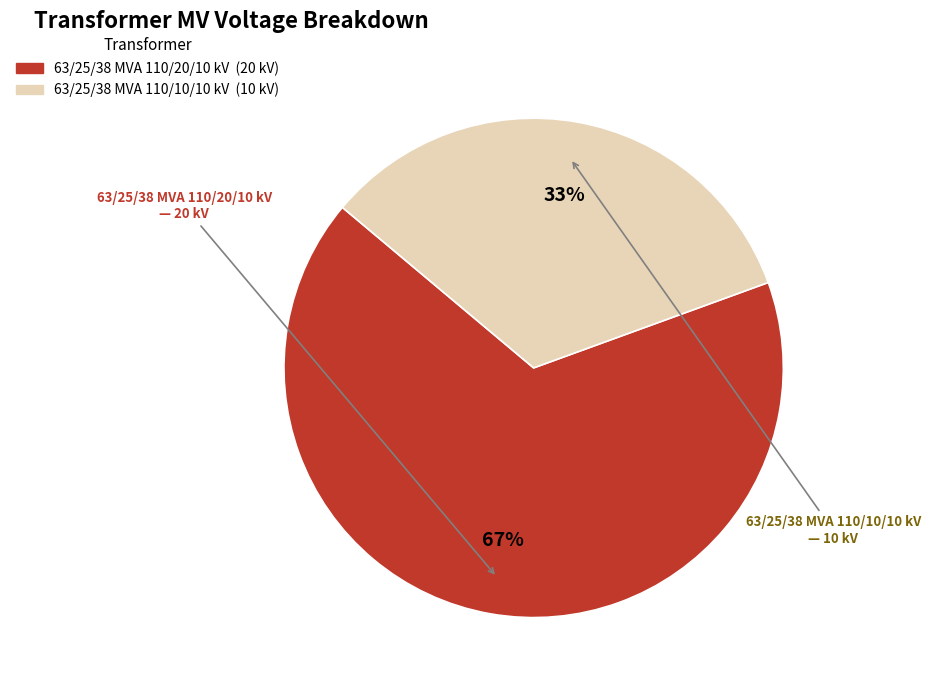

Is it true that 63/25/38 MVA 110/10/10 kV is 19% of the pie?

False